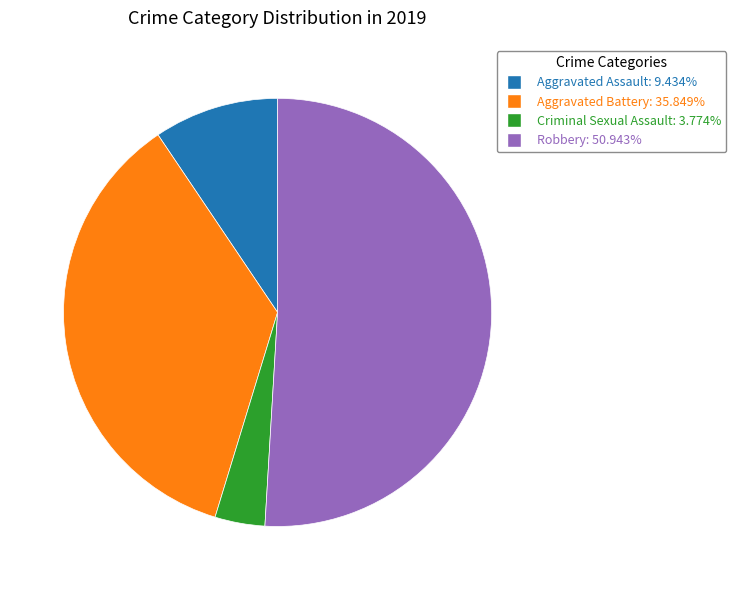

How many slices are in this pie chart?

4